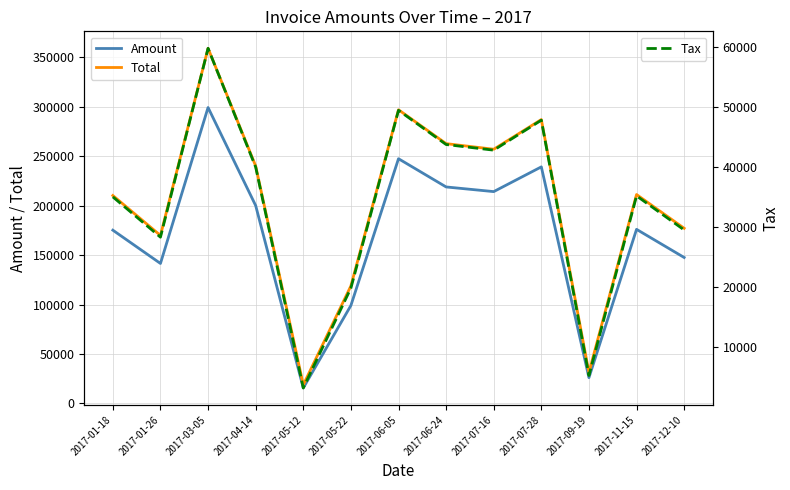

Is the value of Amount at 2017-11-15 greater than the value of Total at 2017-04-14?

No